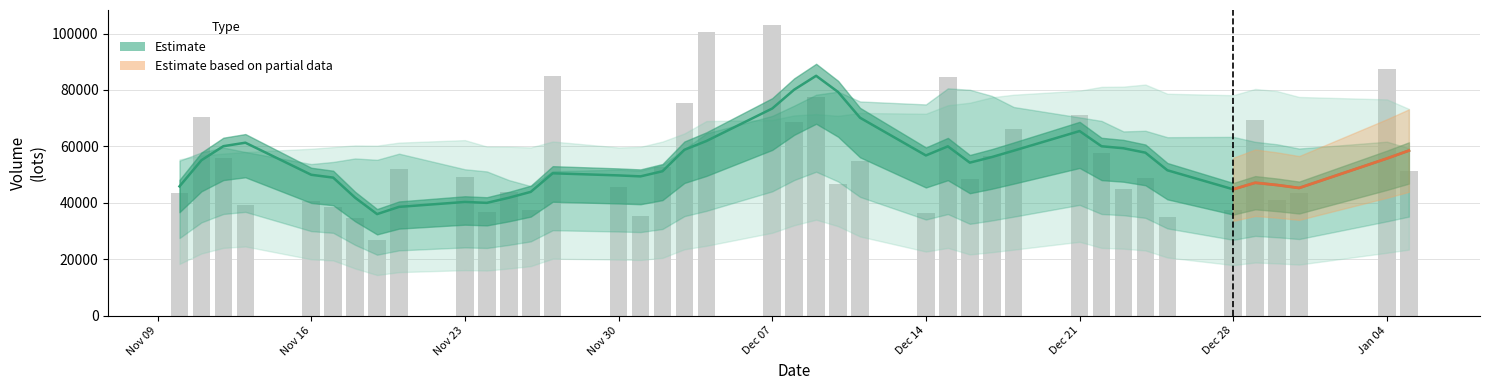

Are the bars horizontal?

No